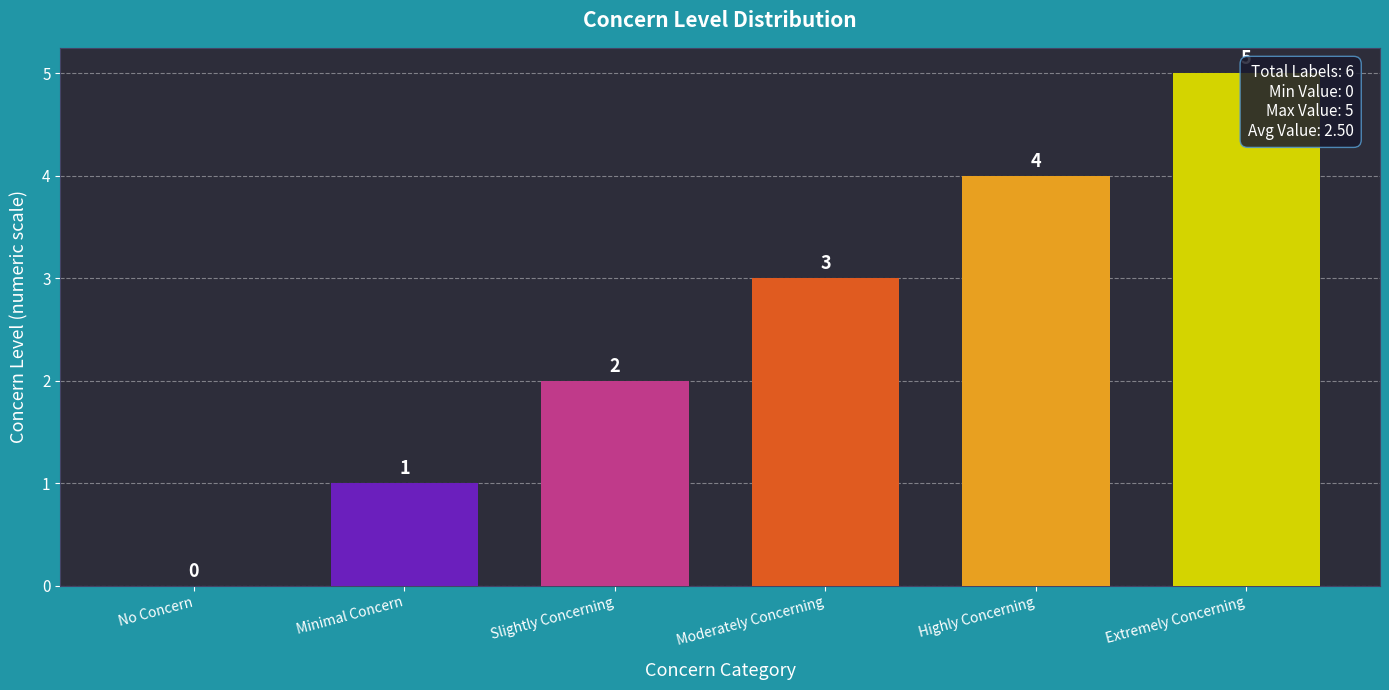

Is it true that the value at Highly Concerning is 4?

True